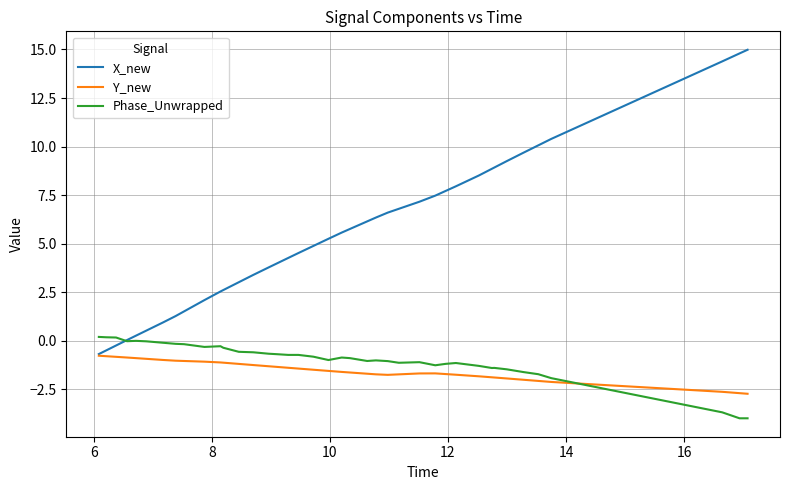

Which series has the largest total across all categories?

X_new